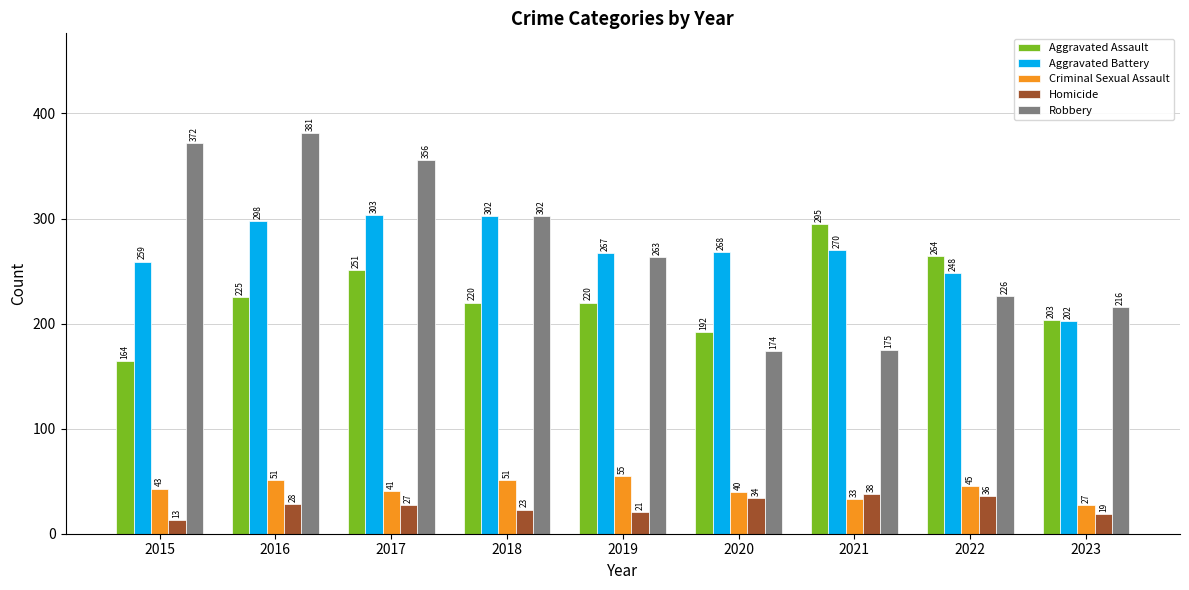

What is the average value of the Aggravated Assault series?

226